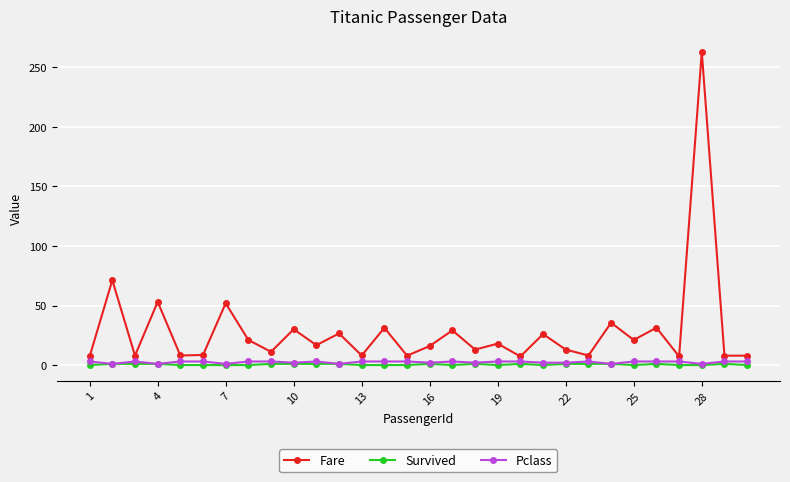

Which series has the widest spread of values?

Fare